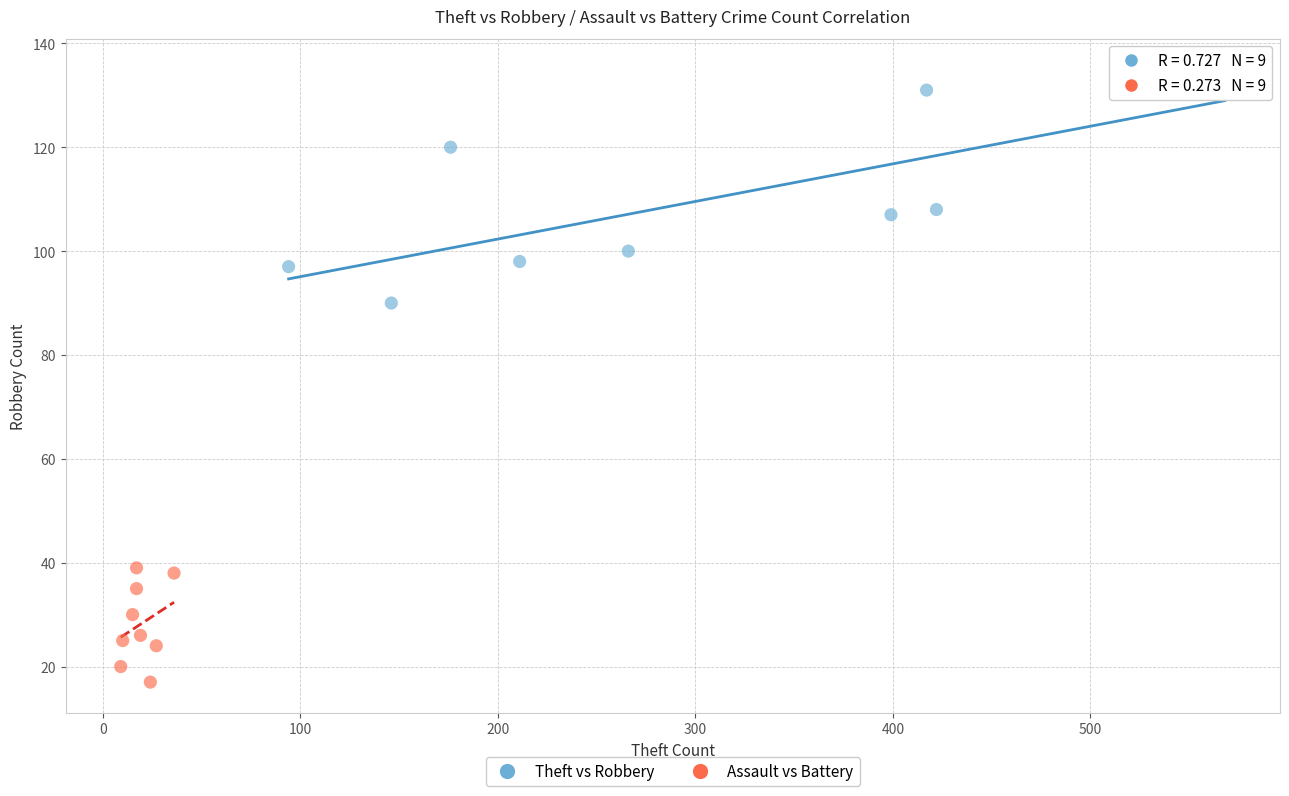

Which series reaches the maximum Y coordinate?

Theft vs Robbery